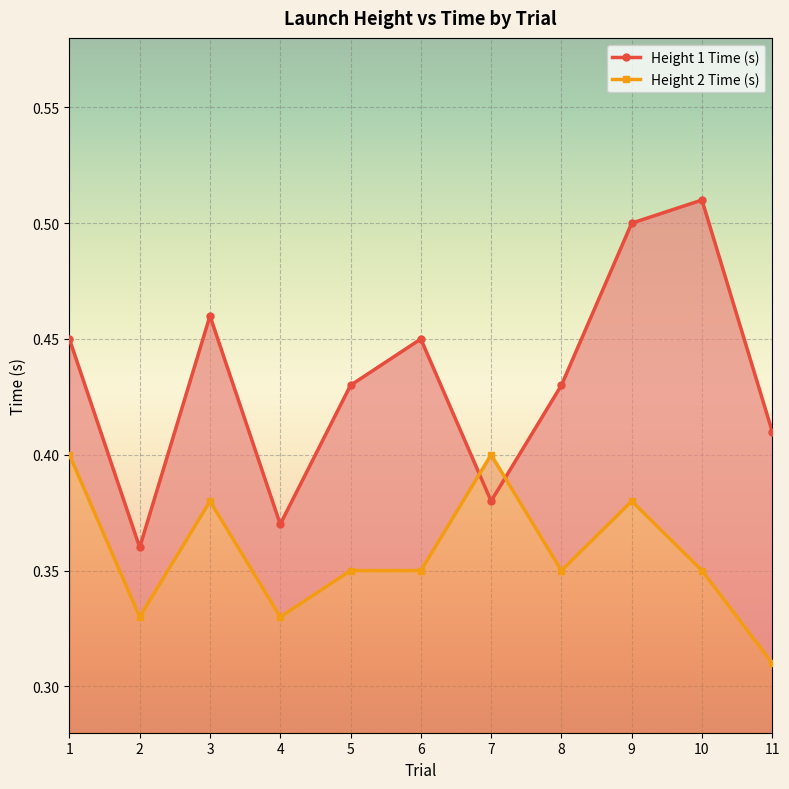

The value of Height 2 Time (s) at 1 is 0.4. True or false?

True